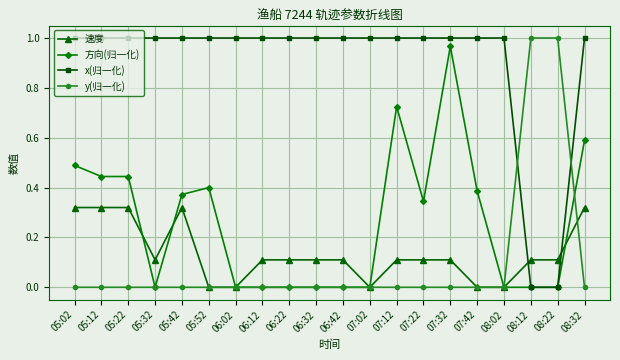

Count the number of data series in this chart.

4